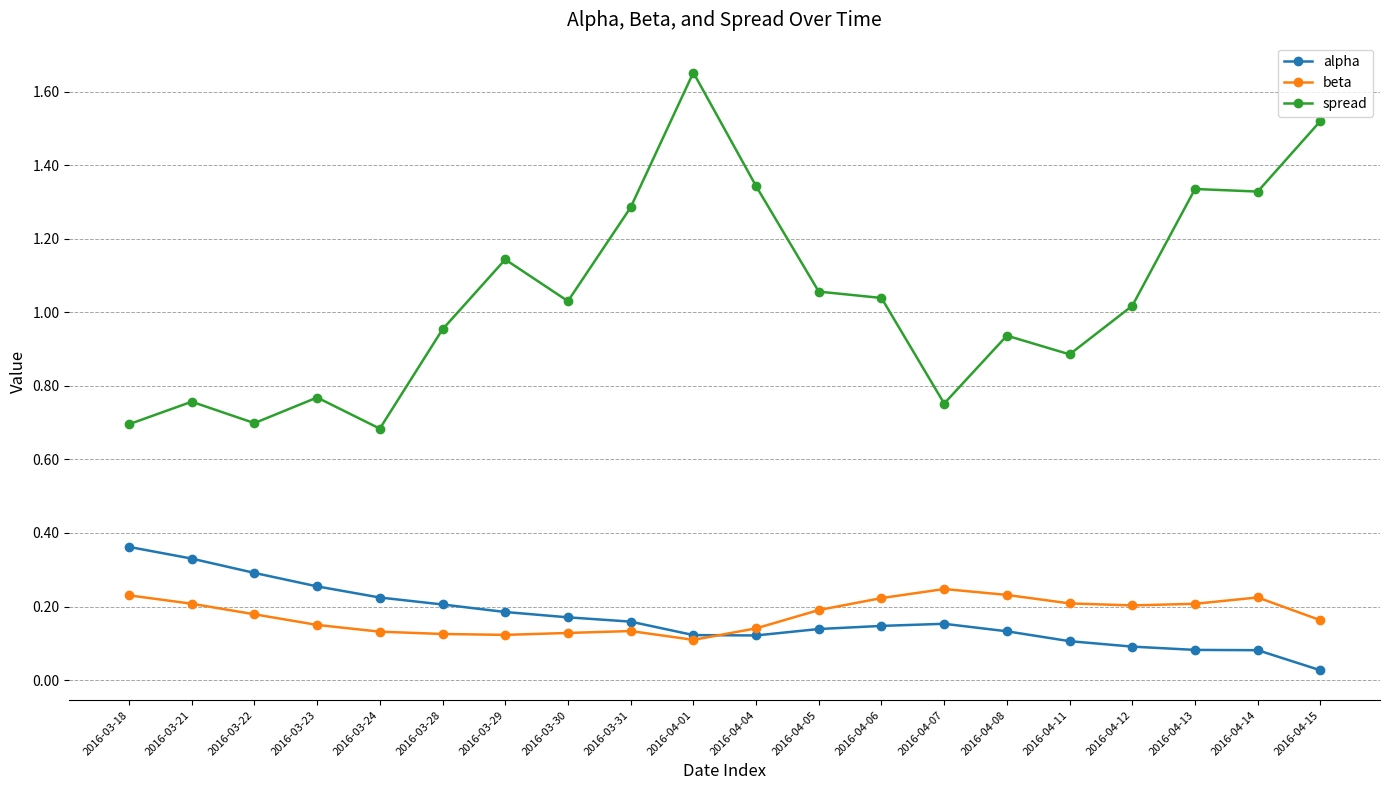

What is the spread (max minus min) of values at 2016-03-31?

1.2